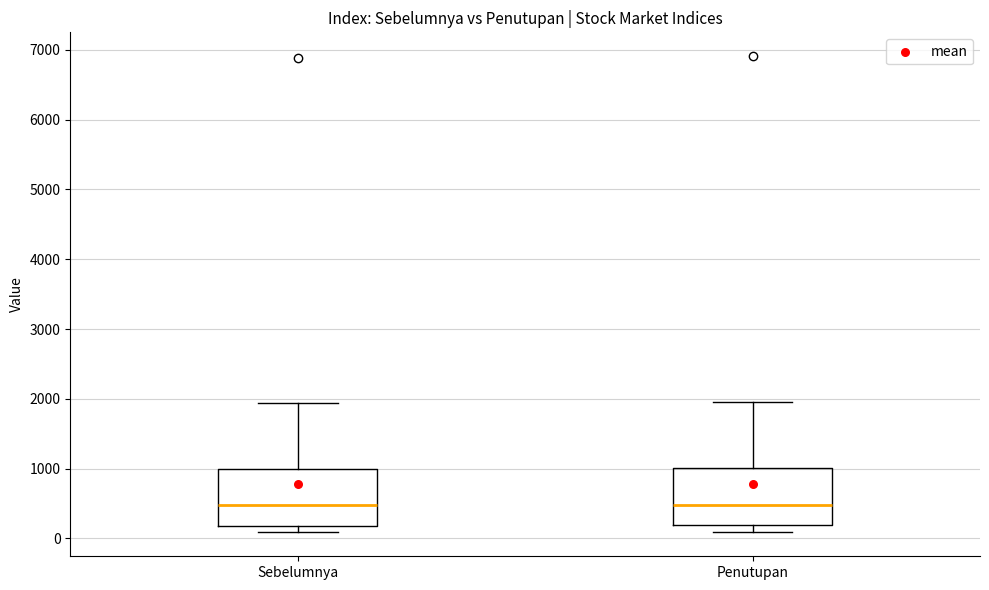

Reading left to right, read every box against the y-axis: the position of its median line, the range the box covers, and the ends of its whiskers. The values are not printed on the chart, so give them approximately, as read against the axis.

Sebelumnya: median 500, box 200 to 1000, whiskers 100 to 1900
Penutupan: median 500, box 200 to 1000, whiskers 100 to 2000